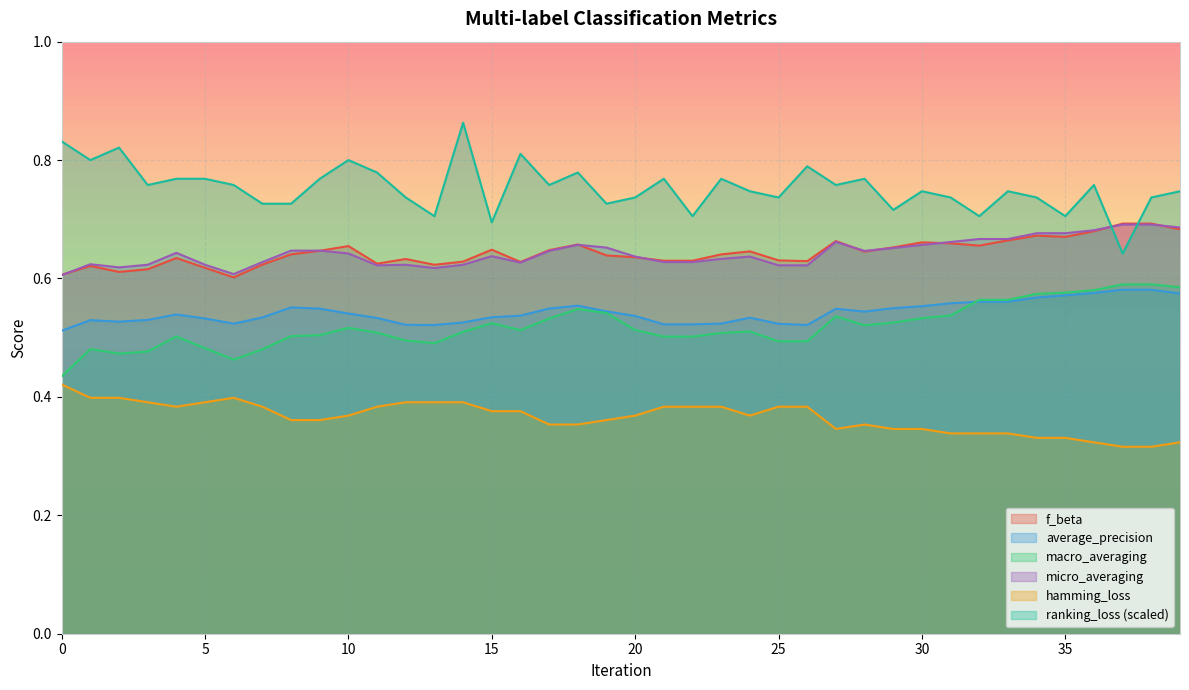

True or false: average_precision and f_beta intersect in this chart.

False